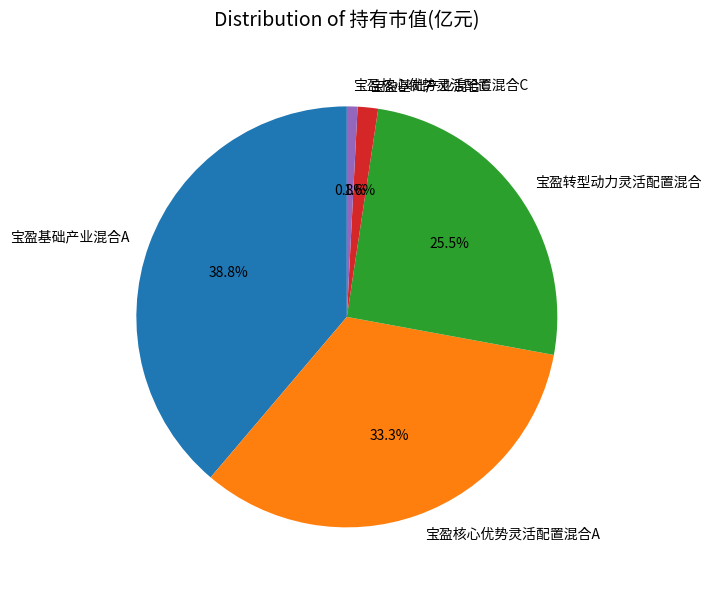

To the nearest percent, what is the difference between the 宝盈基础产业混合A and 宝盈核心优势灵活配置混合C slice percentages?

38%